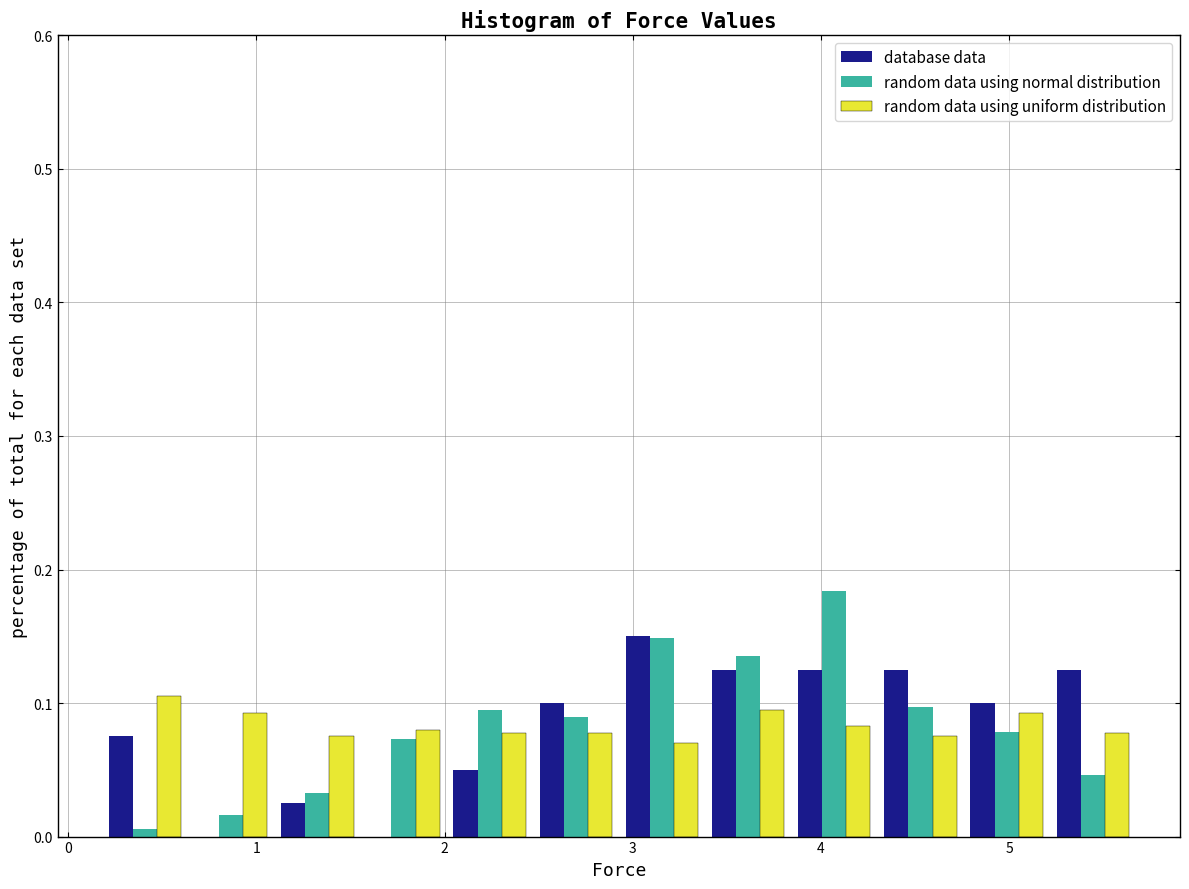

What is the height of the database data bar covering 5.2 to 5.7 on the x-axis? Neither the bar edges nor the heights are printed on the chart, so give them approximately, as read against the axes.

0.13